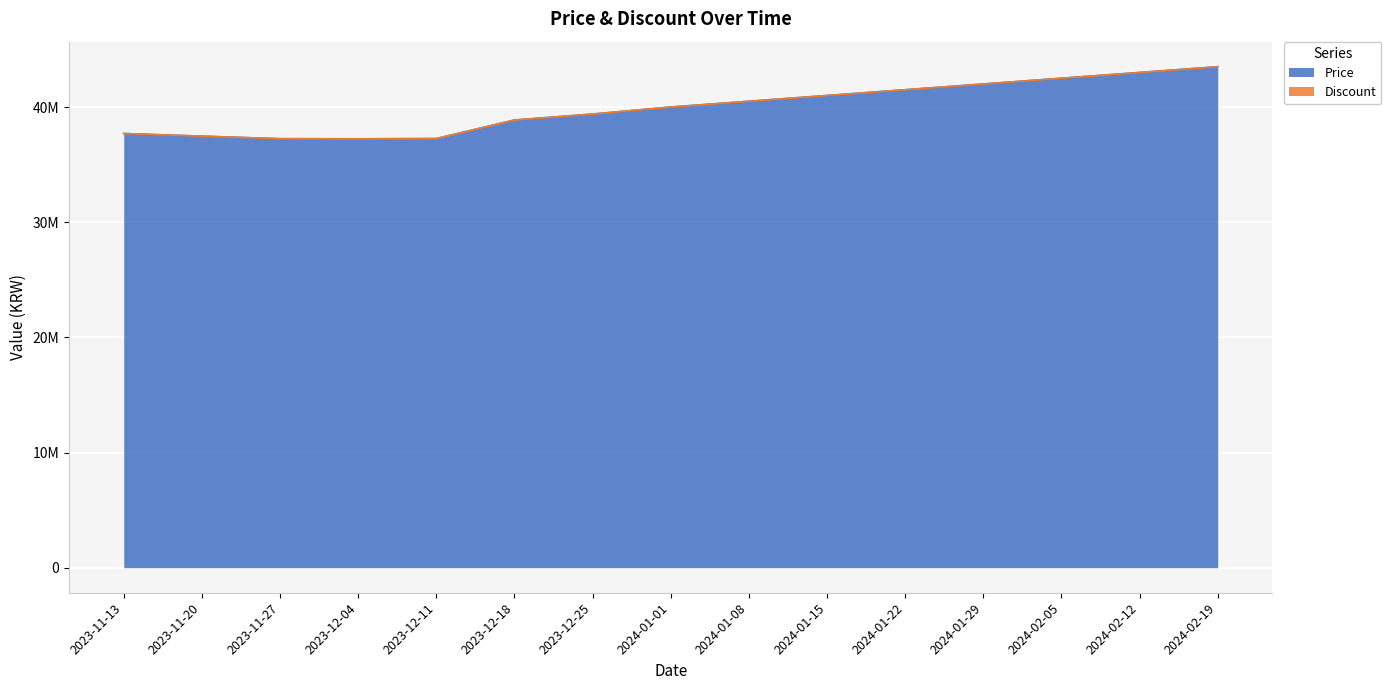

What is the minimum value shown in the chart?

37240000